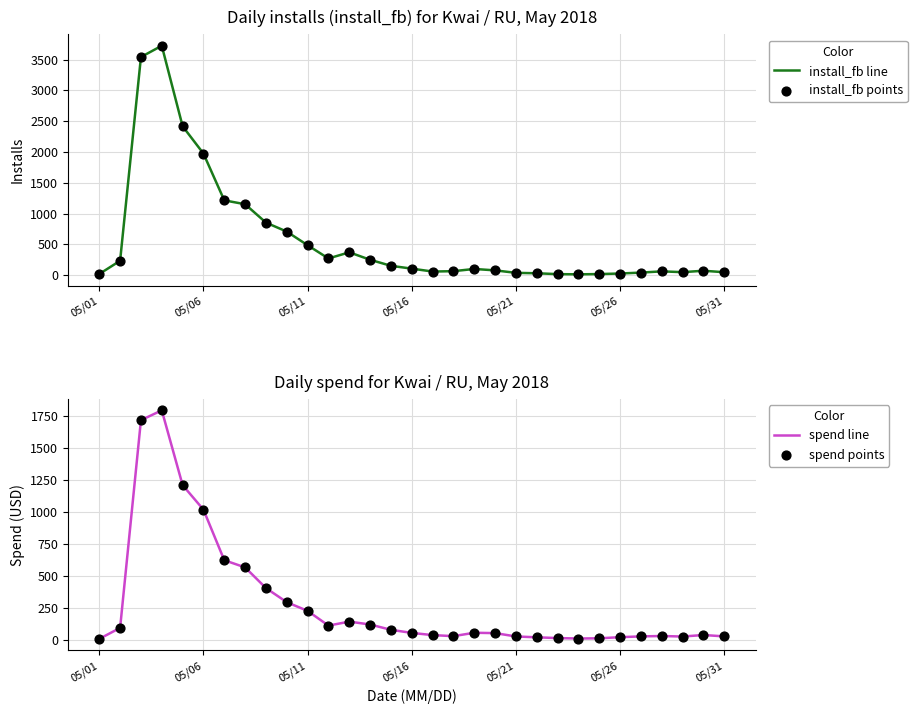

Which series has the largest Y range (max minus min)?

install_fb line